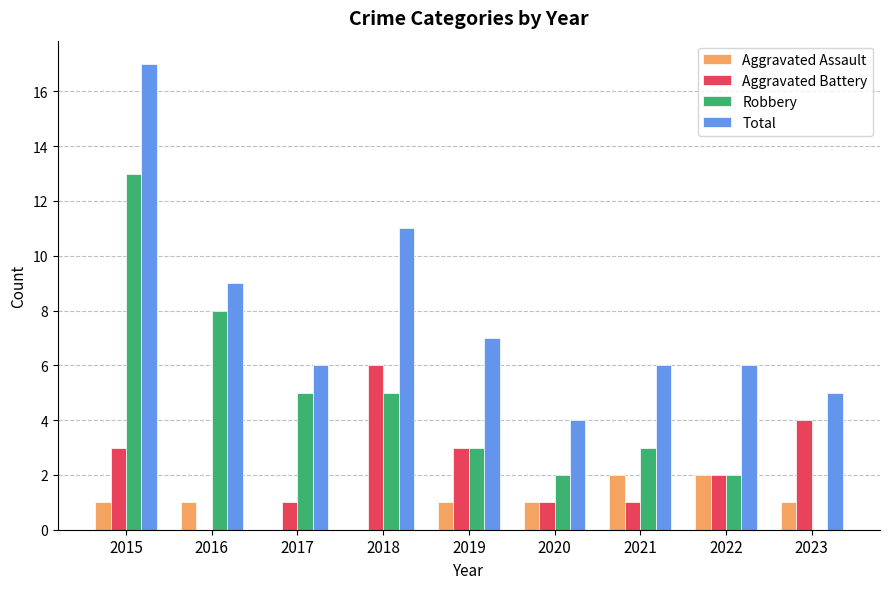

Which label corresponds to the largest value in the chart?

2015